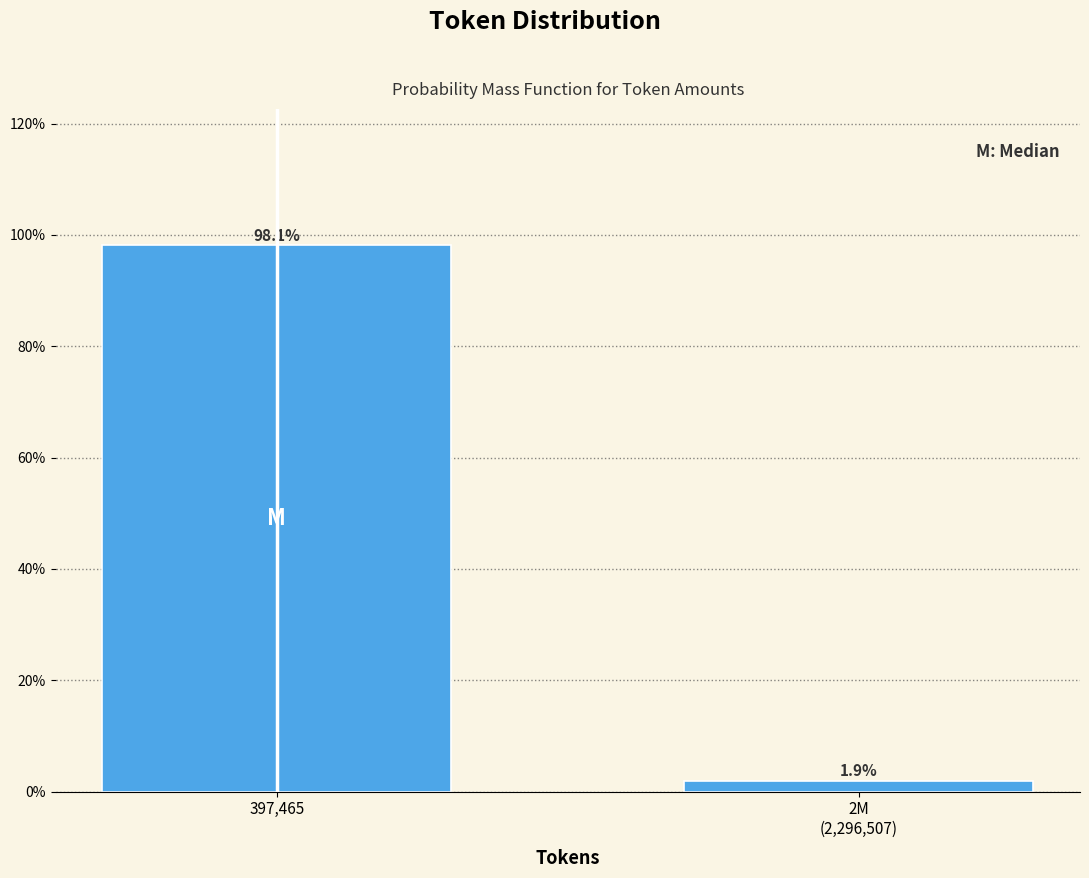

Reading left to right, transcribe all the data shown in this chart.

98.1	1.9